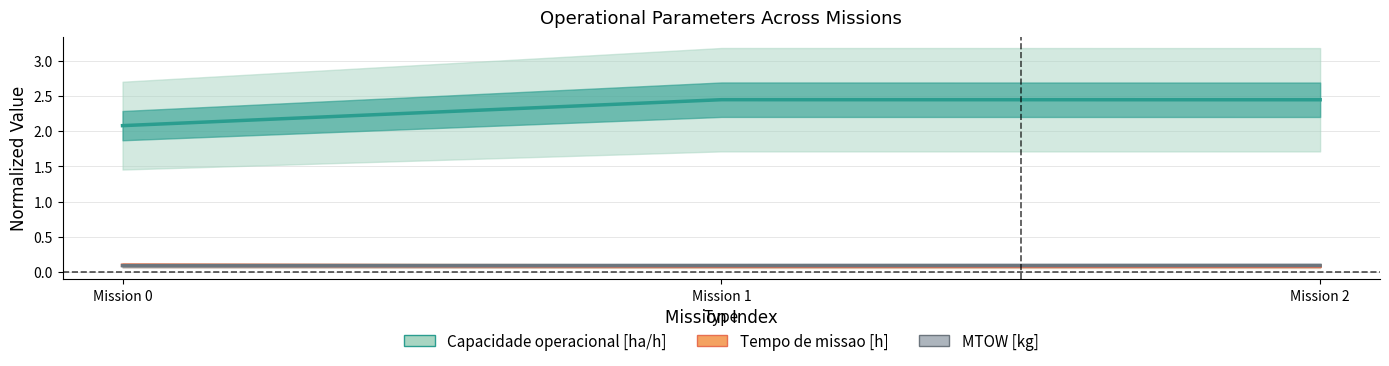

Is the value of Capacidade operacional [ha/h] at Mission 0 greater than the value of Tempo de missao [h] at Mission 1?

Yes